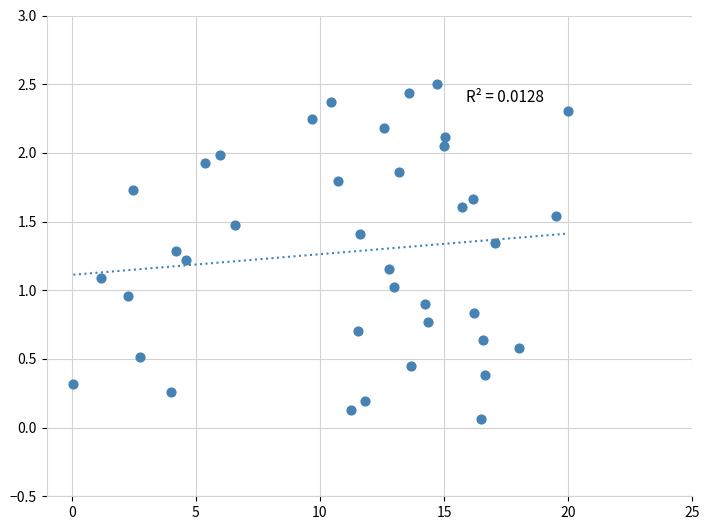

How many data points are displayed?

39